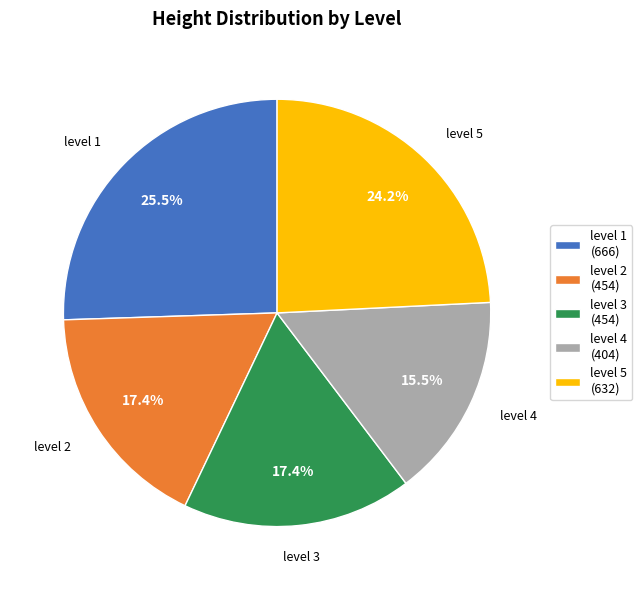

Which has a higher value, level 4 or level 2?

level 2